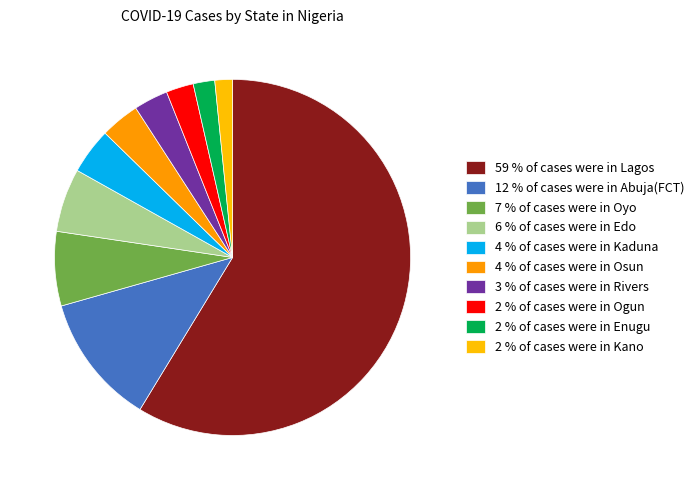

Count the number of slices in the pie.

10